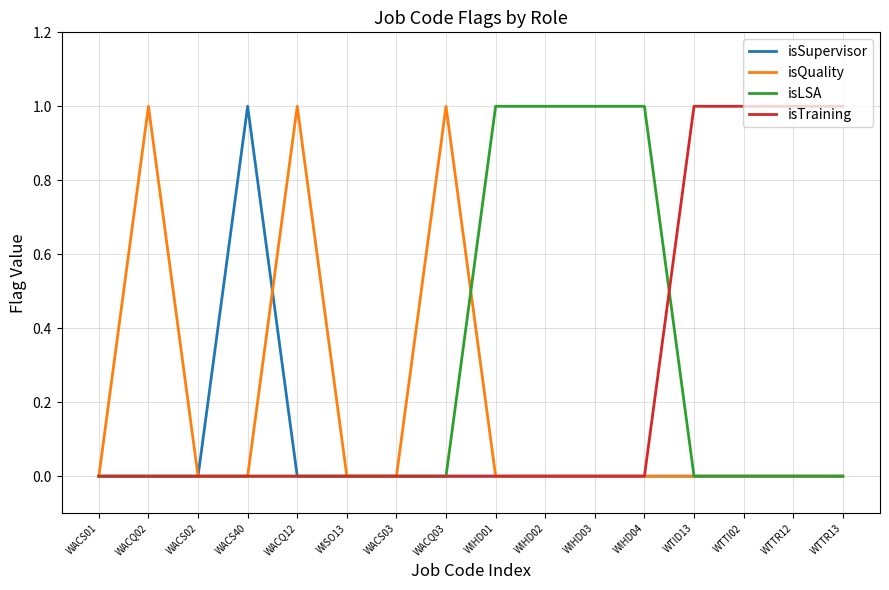

The value of isSupervisor at WACS02 is 0. True or false?

True